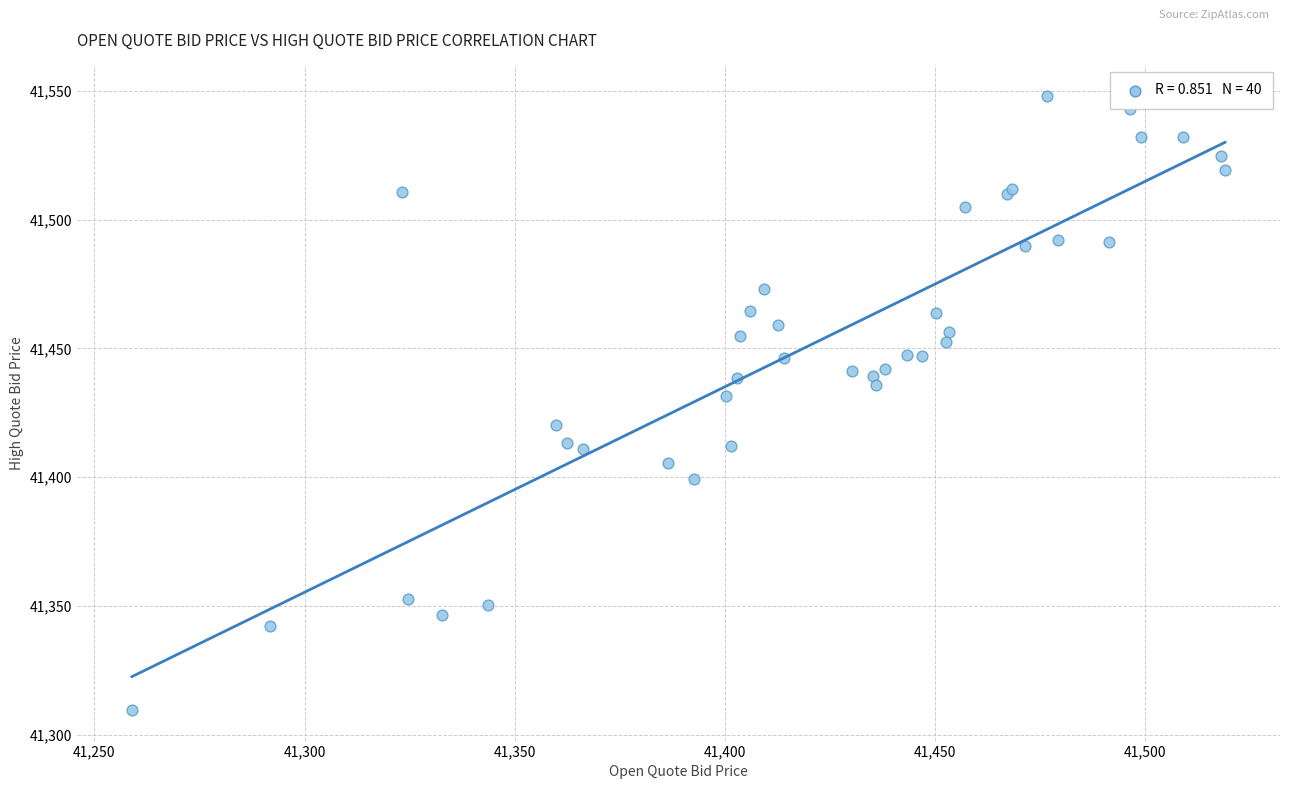

What Y value in the scatter plot is closest to 41428?

41431.6